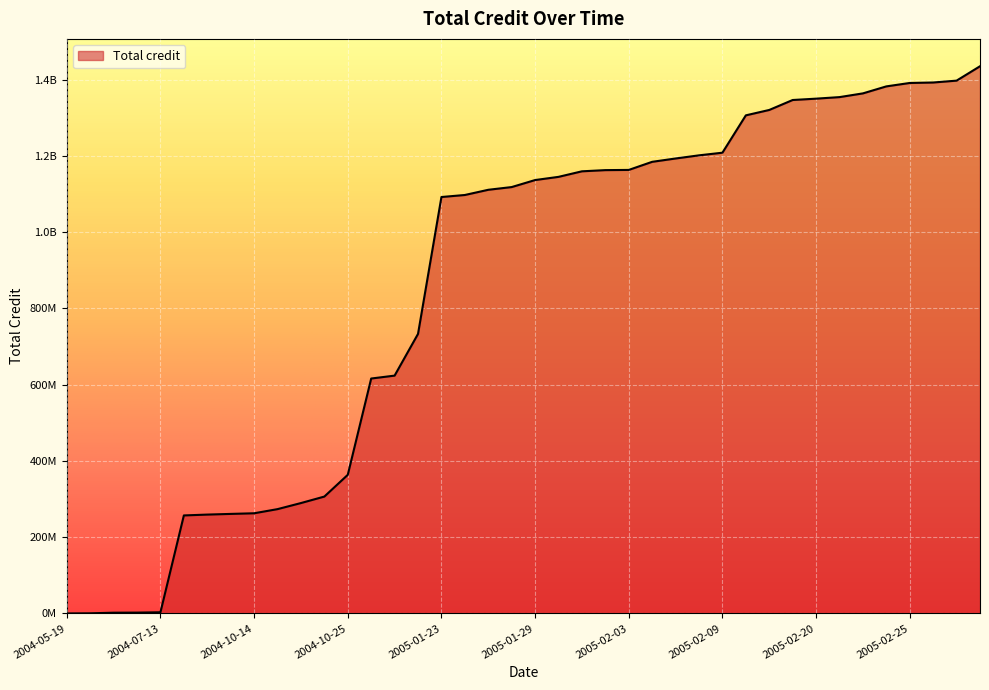

List the labels in order of value, smallest first.

2004-05-19, 2004-05-27, 2004-07-08, 2004-07-09, 2004-07-13, 2004-10-11, 2004-10-12, 2004-10-13, 2004-10-14, 2004-10-15, 2004-10-16, 2004-10-17, 2004-10-25, 2004-11-28, 2004-11-29, 2004-12-12, 2005-01-23, 2005-01-24, 2005-01-26, 2005-01-27, 2005-01-29, 2005-01-30, 2005-02-01, 2005-02-02, 2005-02-03, 2005-02-04, 2005-02-05, 2005-02-08, 2005-02-09, 2005-02-16, 2005-02-17, 2005-02-19, 2005-02-20, 2005-02-21, 2005-02-22, 2005-02-24, 2005-02-25, 2005-02-26, 2005-02-27, 2005-02-28